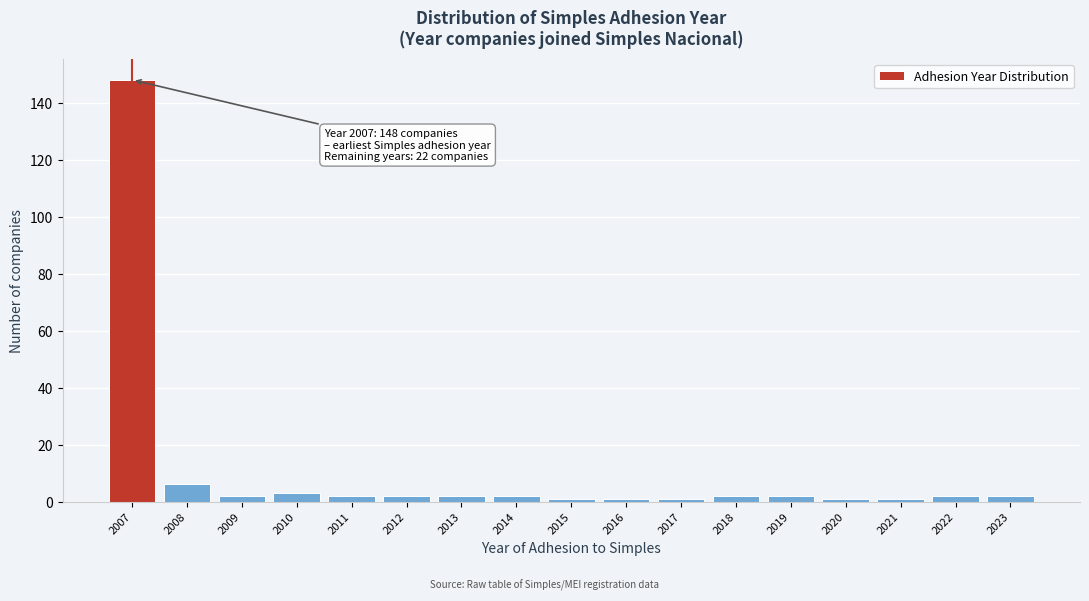

Reading right to left, transcribe all the data shown in this chart.

2	2	1	1	2	2	1	1	1	2	2	2	2	3	2	6	148